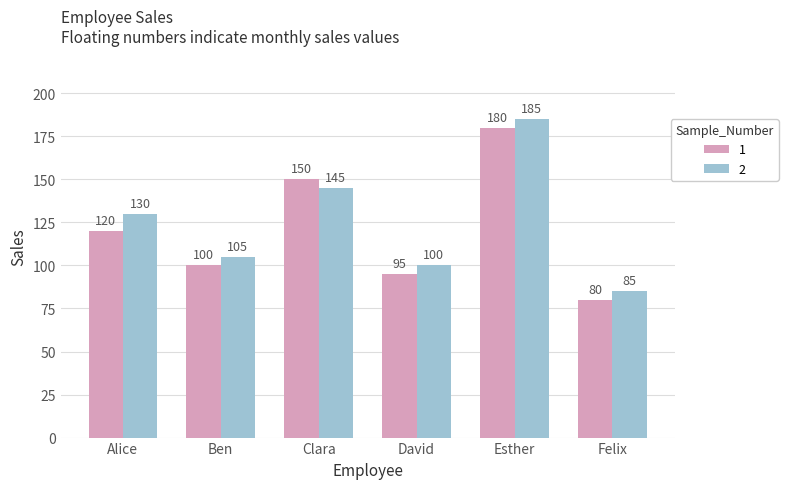

At which category is the sum across all series the highest?

Esther